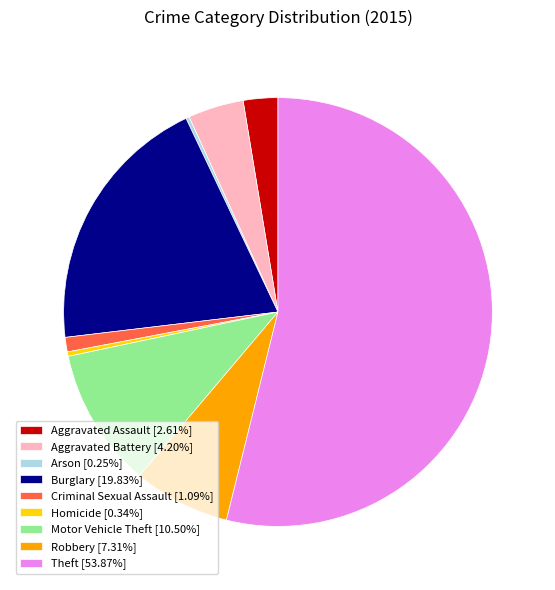

Approximately how many times larger is the value at Burglary [19.83%] compared to Criminal Sexual Assault [1.09%]?

18.2